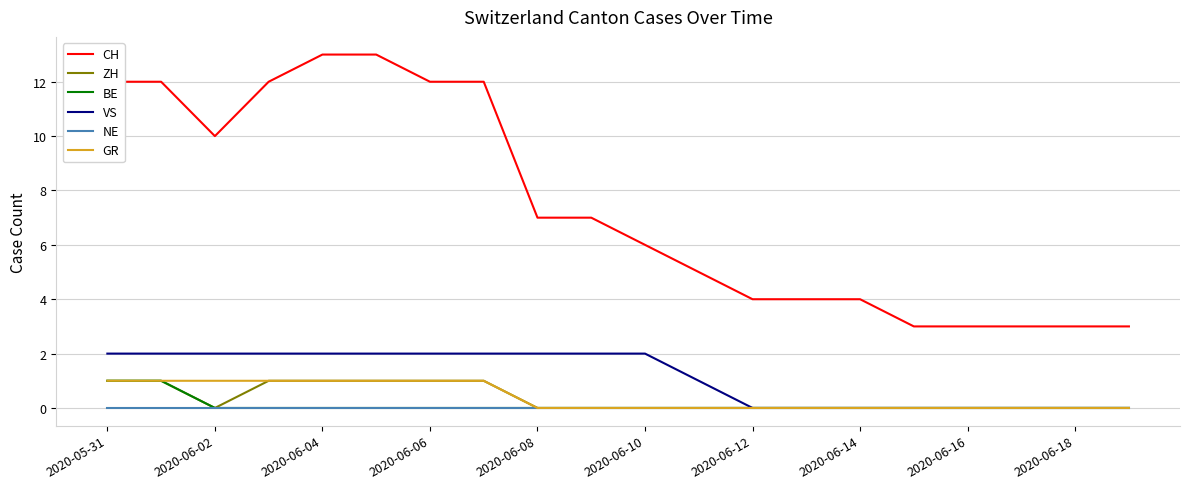

True or false: ZH and CH cross at least once.

False